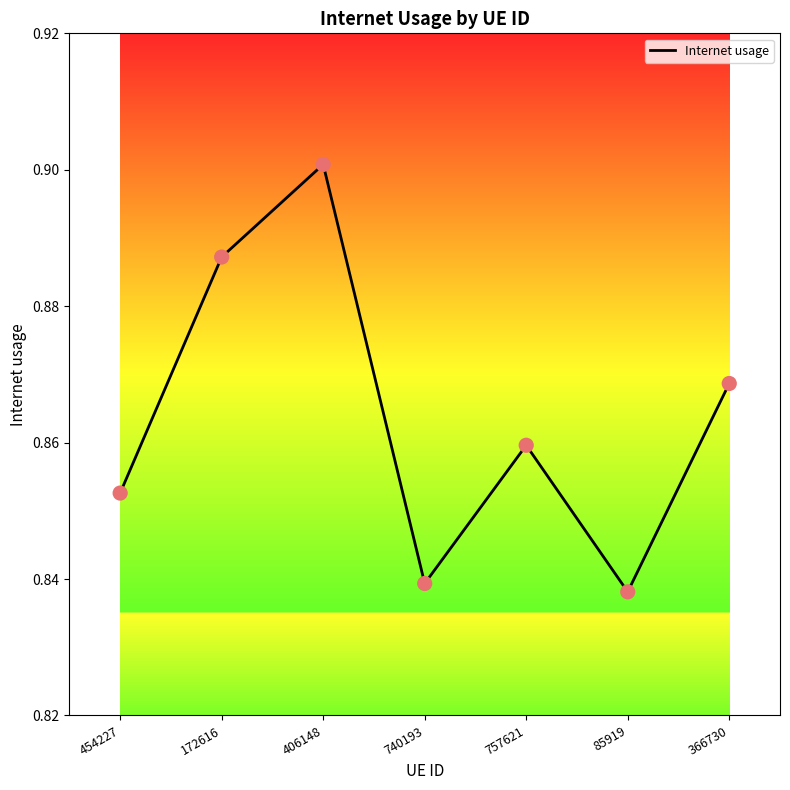

Between 757621 and 454227, which is larger?

757621